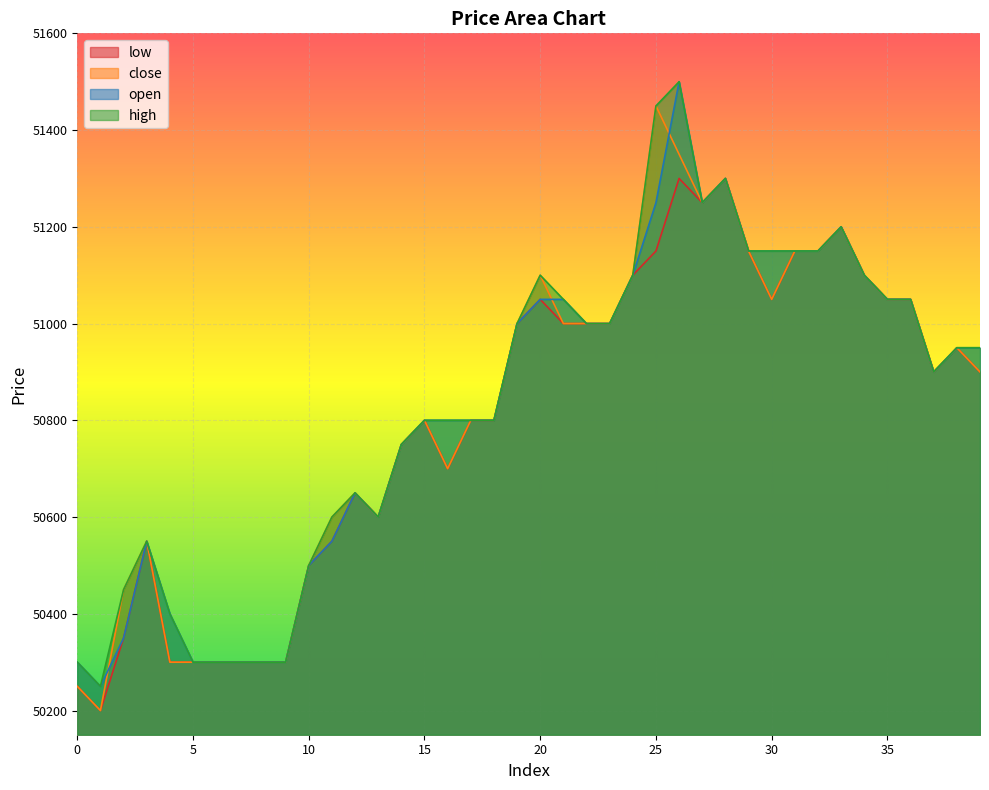

How many distinct data groups are displayed?

4